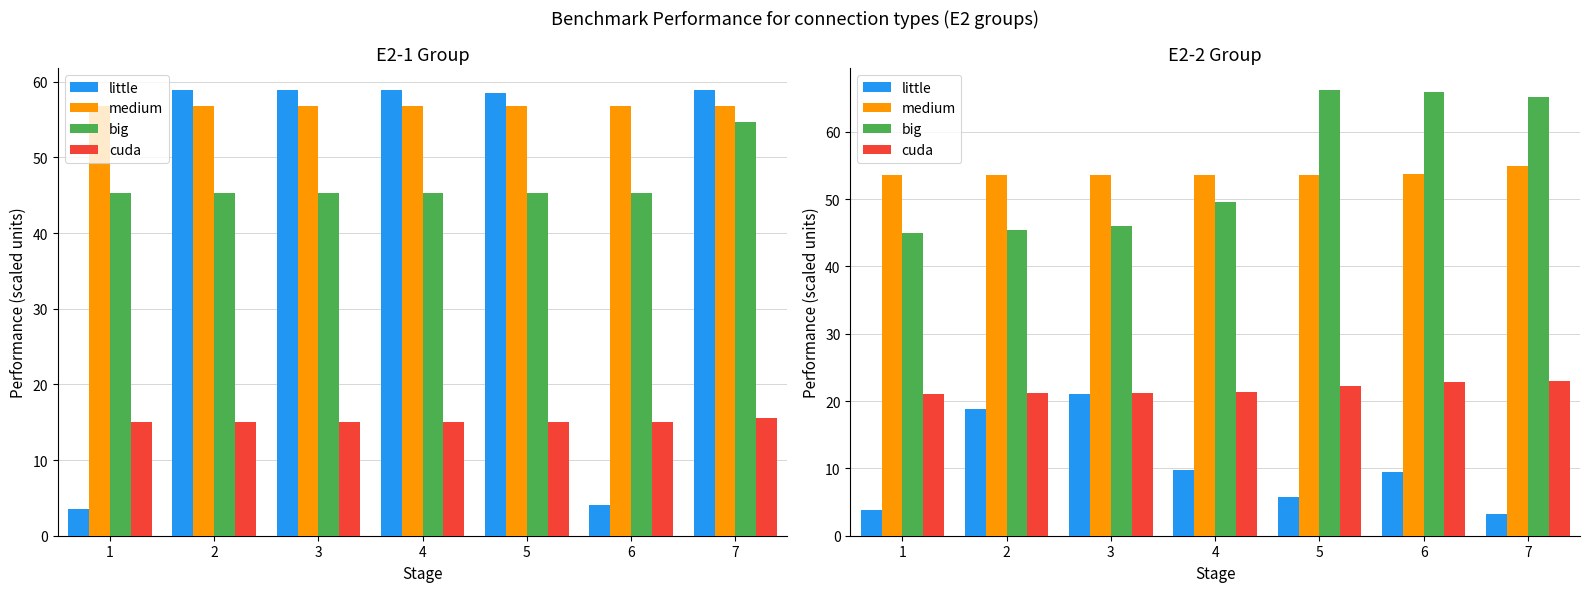

Count the number of data series in this chart.

4